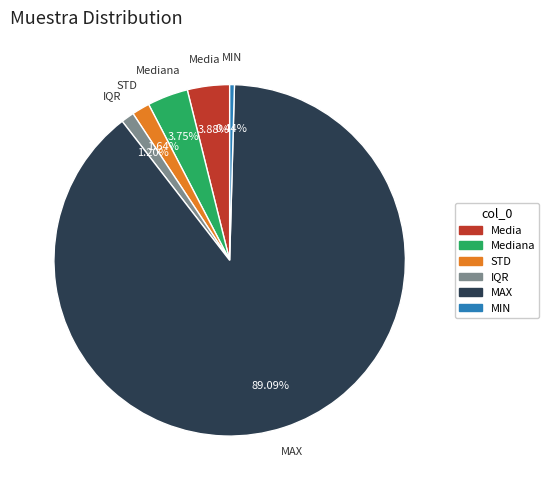

Does any single category account for the majority?

Yes